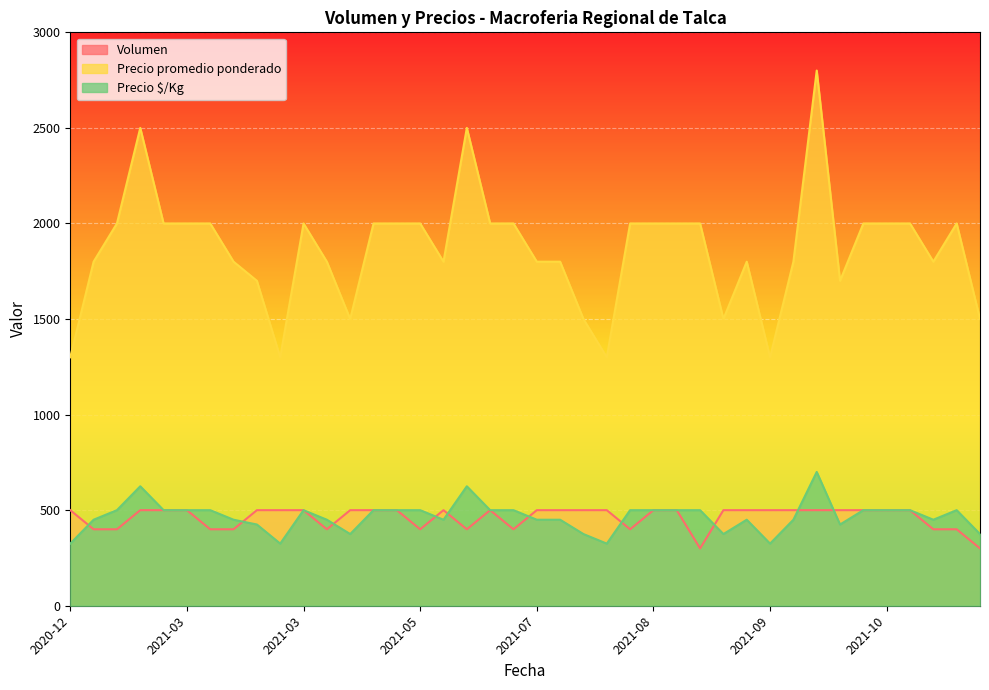

How many lines are shown in the chart?

3